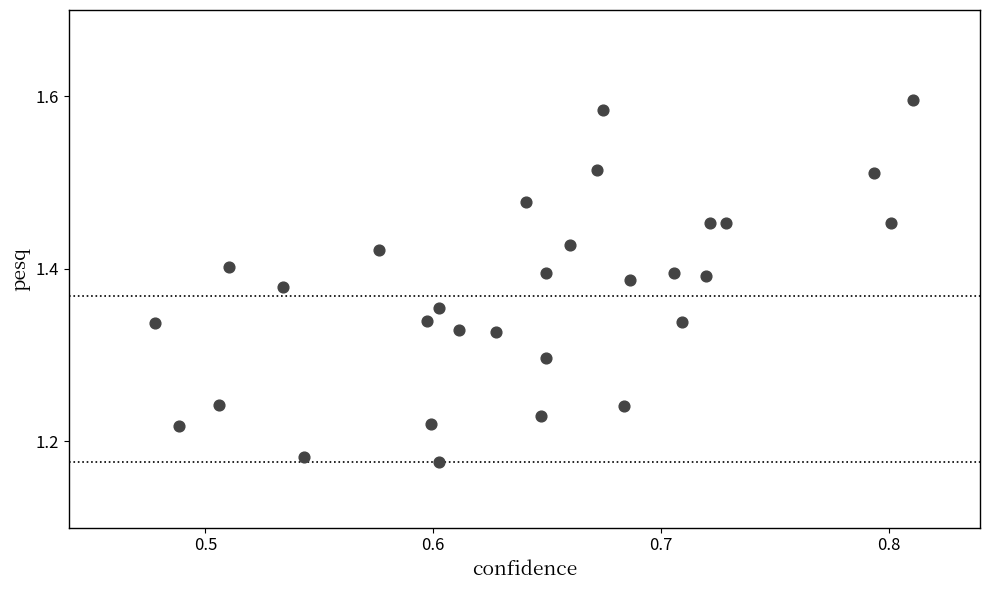

What is the range of Y values (max minus min)?

0.4